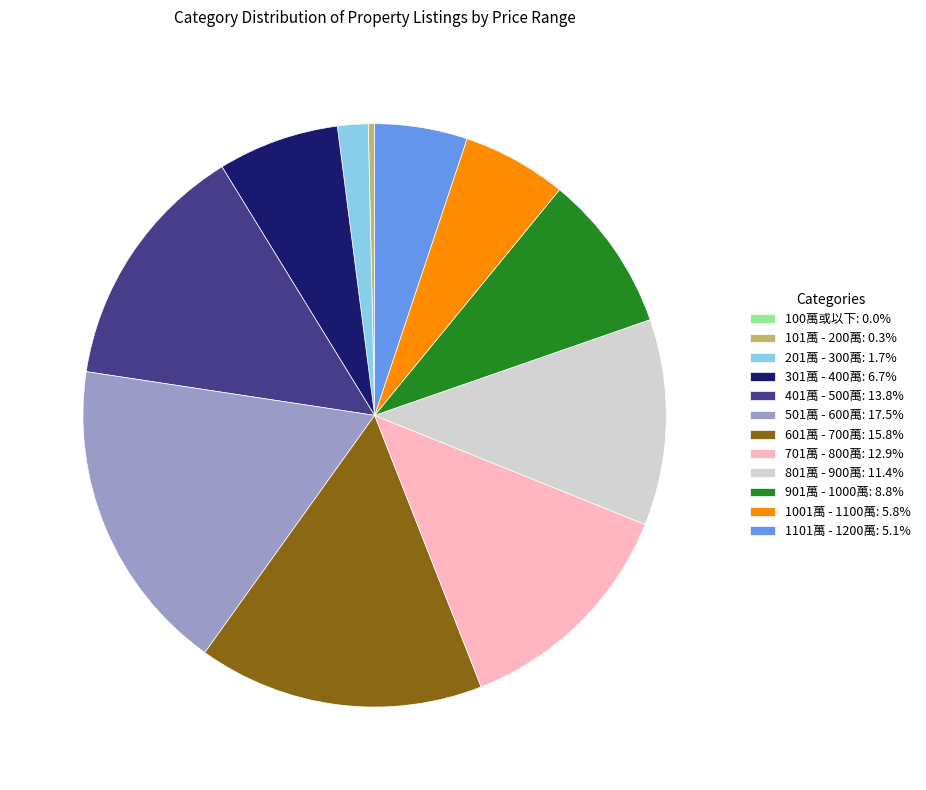

Does 101萬 - 200萬: 0.3% represent more than half of the total?

No